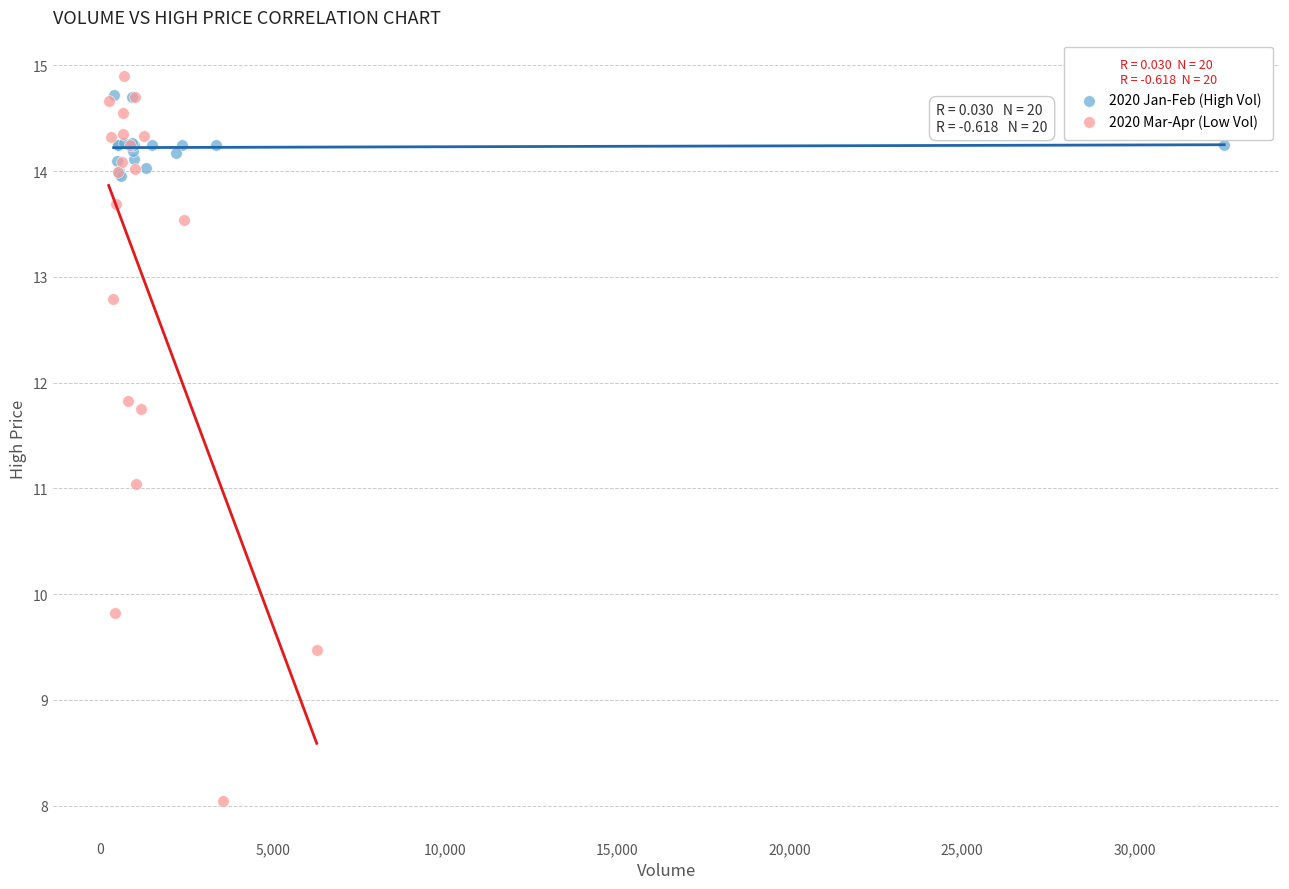

Which series has the widest spread of Y values?

2020 Mar-Apr (Low Vol)